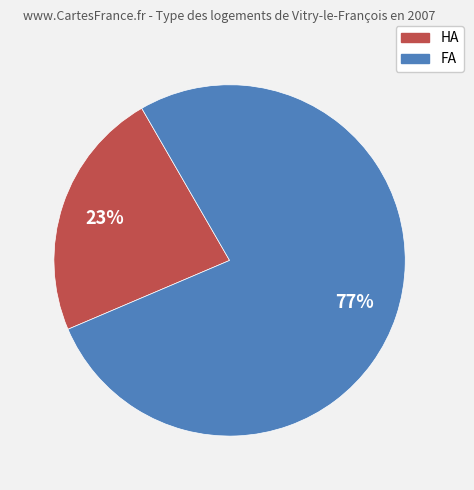

To the nearest percent, what is the difference between the largest and smallest slice percentages?

54%